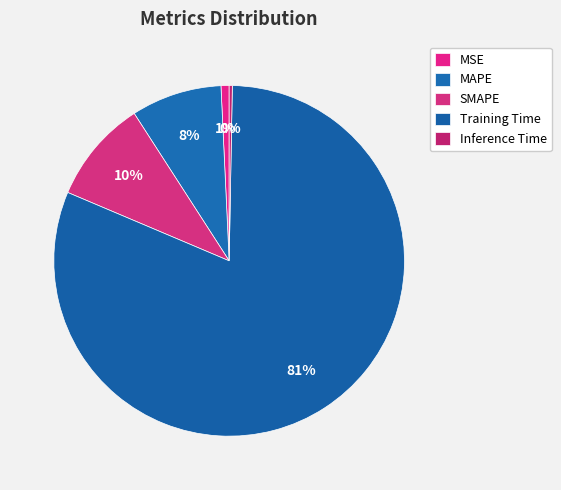

Count the number of slices in the pie.

5